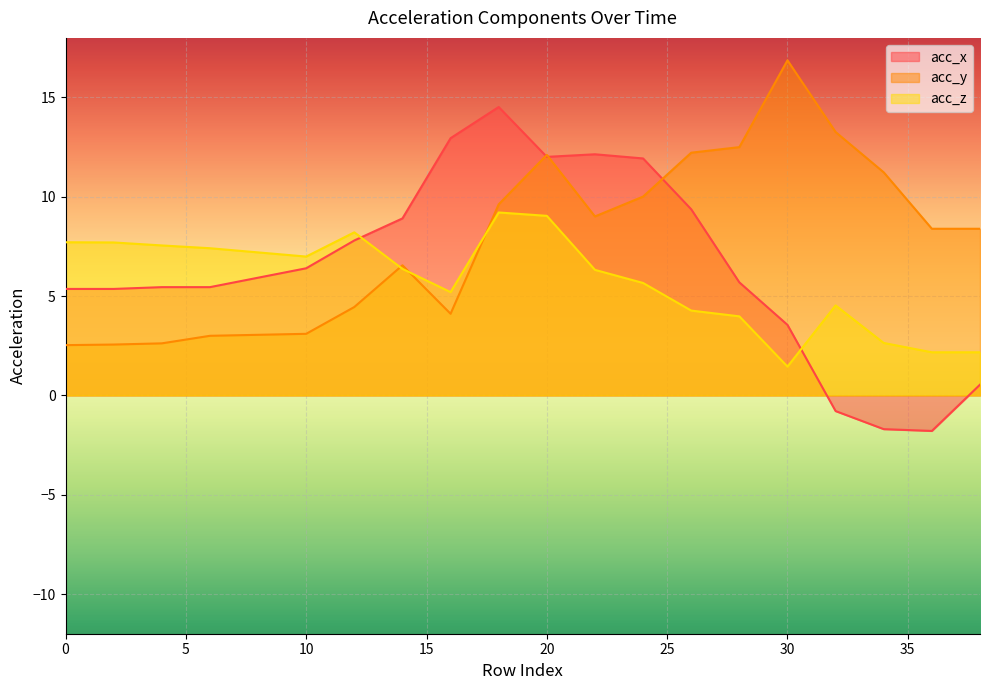

True or false: acc_x has a value of 14.2 at 26.

False